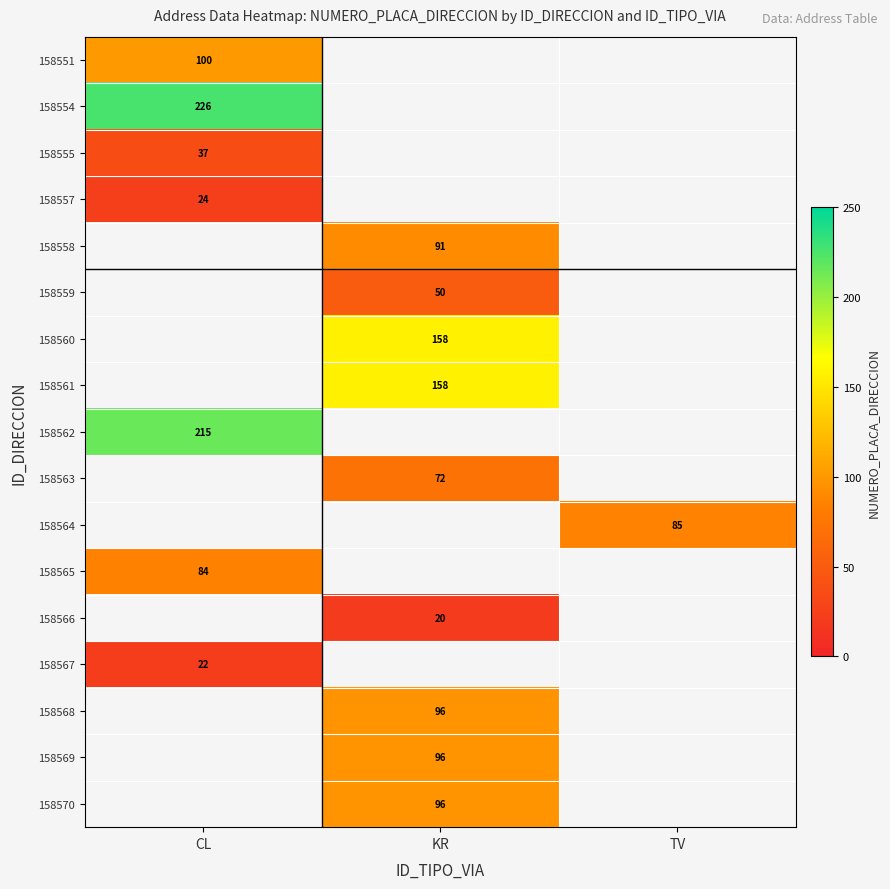

What is the greatest value displayed?

226.0